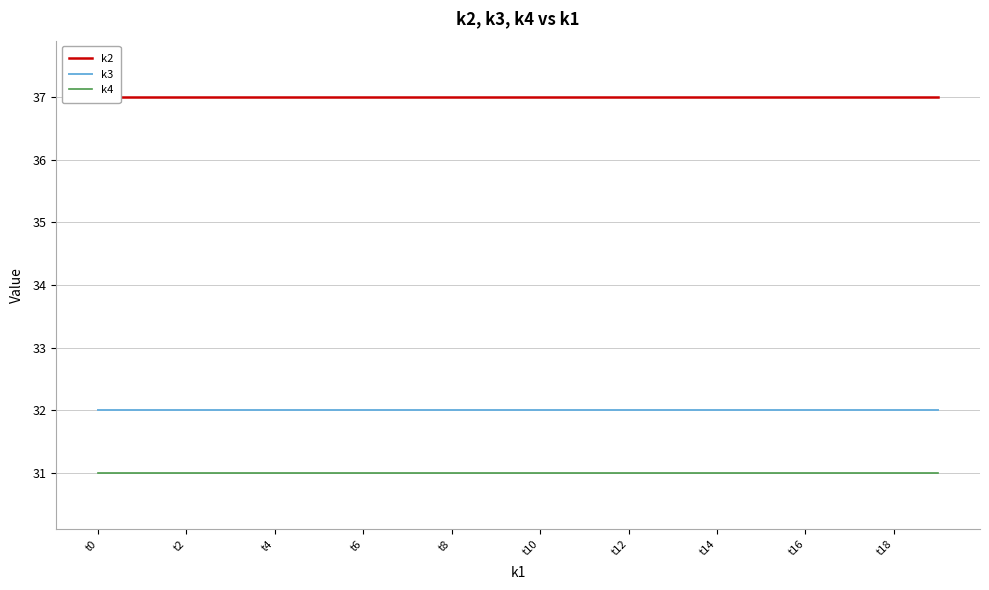

How many distinct data groups are displayed?

3